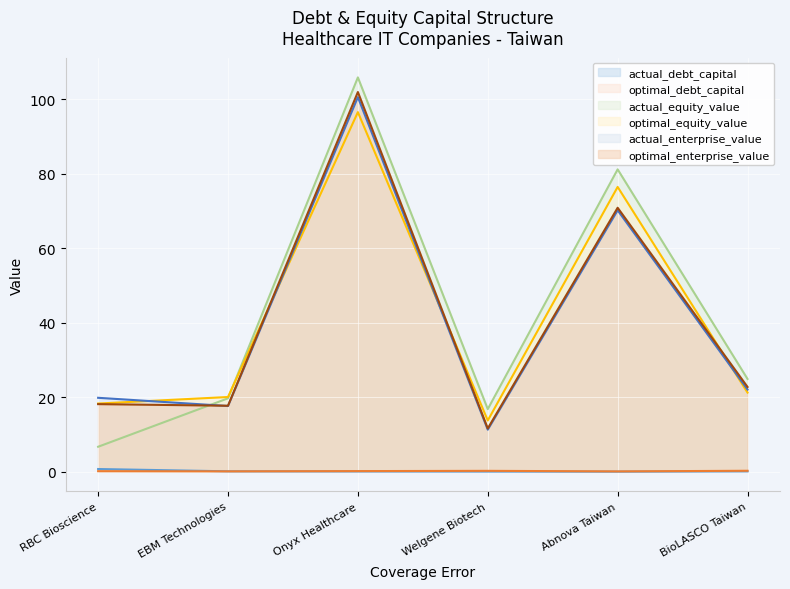

Reading left to right, list all the values displayed in this chart.

actual_debt_capital: RBC Bioscience=0.7	EBM Technologies=0.1	Onyx Healthcare=0.1	Welgene Biotech=0.0	Abnova Taiwan=0.0	BioLASCO Taiwan=0.1
optimal_debt_capital: RBC Bioscience=0.1	EBM Technologies=0.1	Onyx Healthcare=0.1	Welgene Biotech=0.2	Abnova Taiwan=0.1	BioLASCO Taiwan=0.2
actual_equity_value: RBC Bioscience=6.7	EBM Technologies=19.7	Onyx Healthcare=105.9	Welgene Biotech=16.8	Abnova Taiwan=81.2	BioLASCO Taiwan=24.9
optimal_equity_value: RBC Bioscience=18.3	EBM Technologies=20.1	Onyx Healthcare=96.6	Welgene Biotech=13.8	Abnova Taiwan=76.5	BioLASCO Taiwan=21.2
actual_enterprise_value: RBC Bioscience=19.8	EBM Technologies=17.6	Onyx Healthcare=100.6	Welgene Biotech=11.3	Abnova Taiwan=70.2	BioLASCO Taiwan=22.1
optimal_enterprise_value: RBC Bioscience=18.1	EBM Technologies=17.7	Onyx Healthcare=102.0	Welgene Biotech=11.6	Abnova Taiwan=70.9	BioLASCO Taiwan=22.8